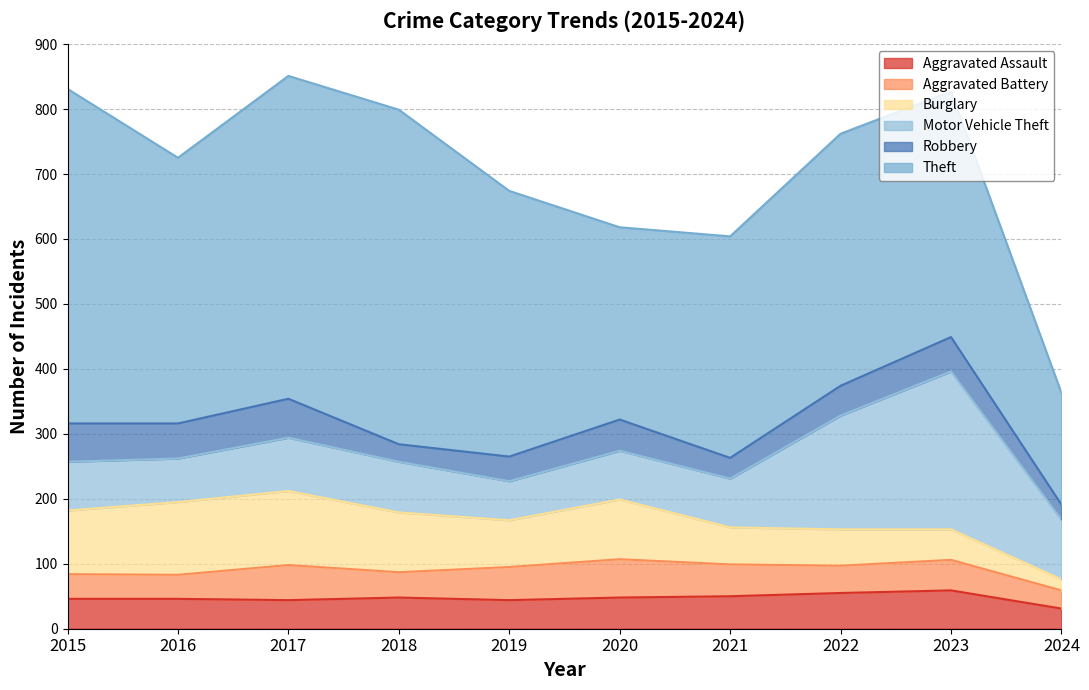

Which has a higher value, 2023 or 2024?

2023